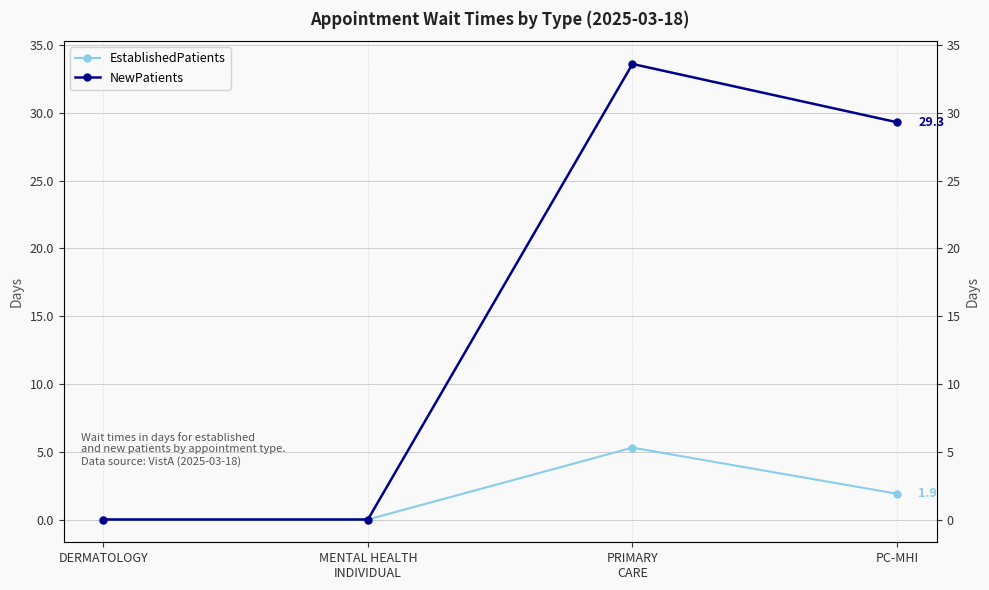

True or false: NewPatients and EstablishedPatients cross at least once.

False